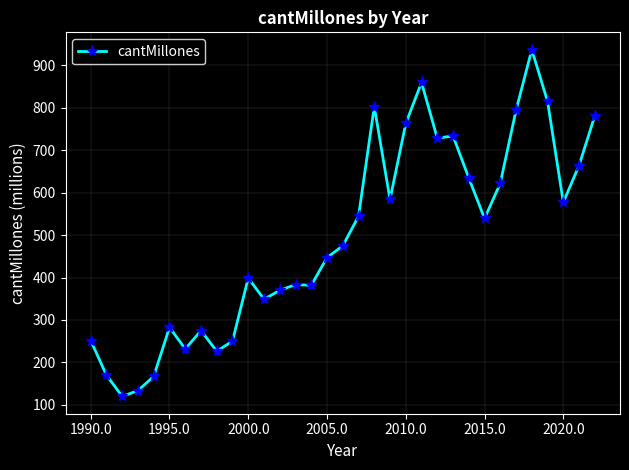

What is the greatest value displayed?

936.5